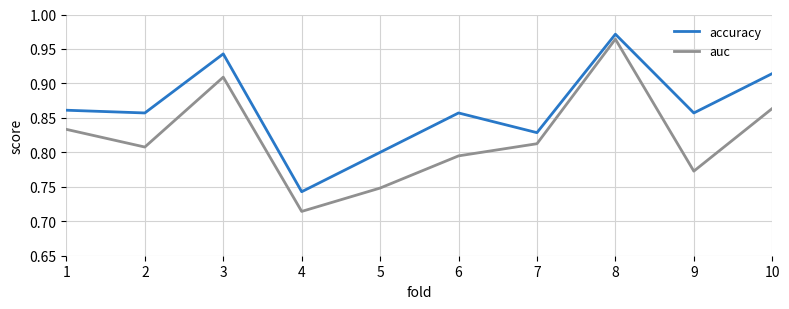

Where is the first local maximum for auc?

3